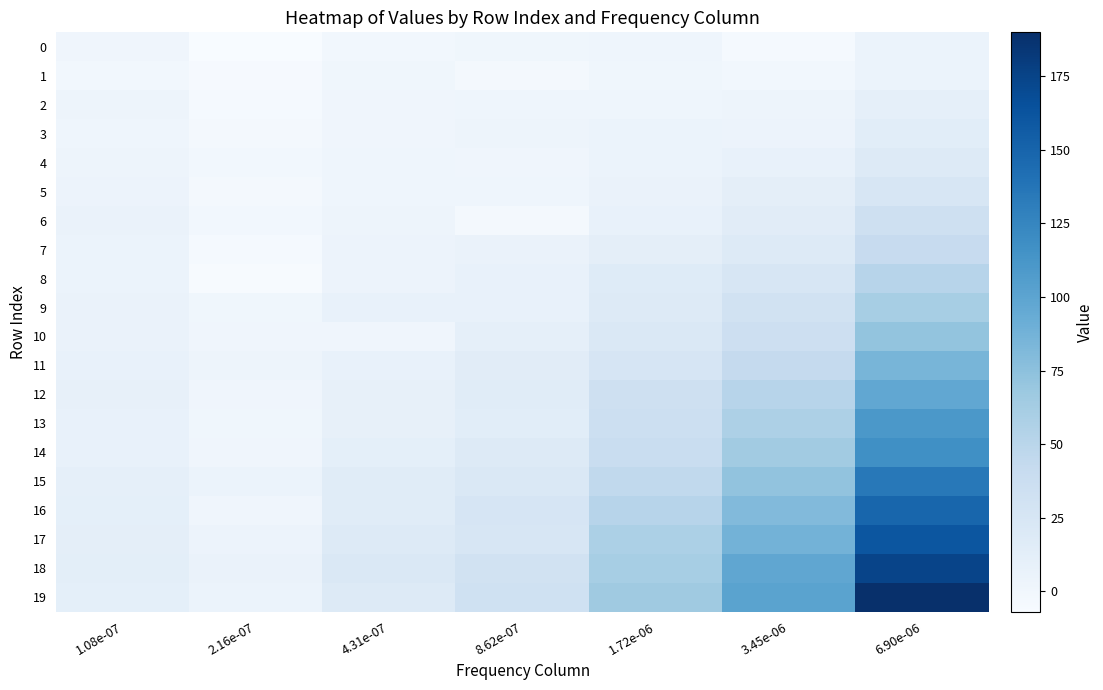

Rank the series at 2.16e-07 from lowest to highest value.

0, 8, 1, 2, 7, 3, 5, 4, 6, 9, 13, 10, 12, 14, 16, 11, 17, 15, 19, 18